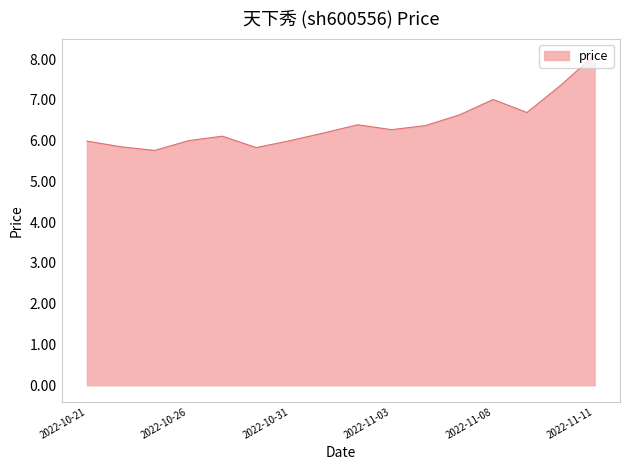

What is the difference between the maximum and minimum values?

2.3